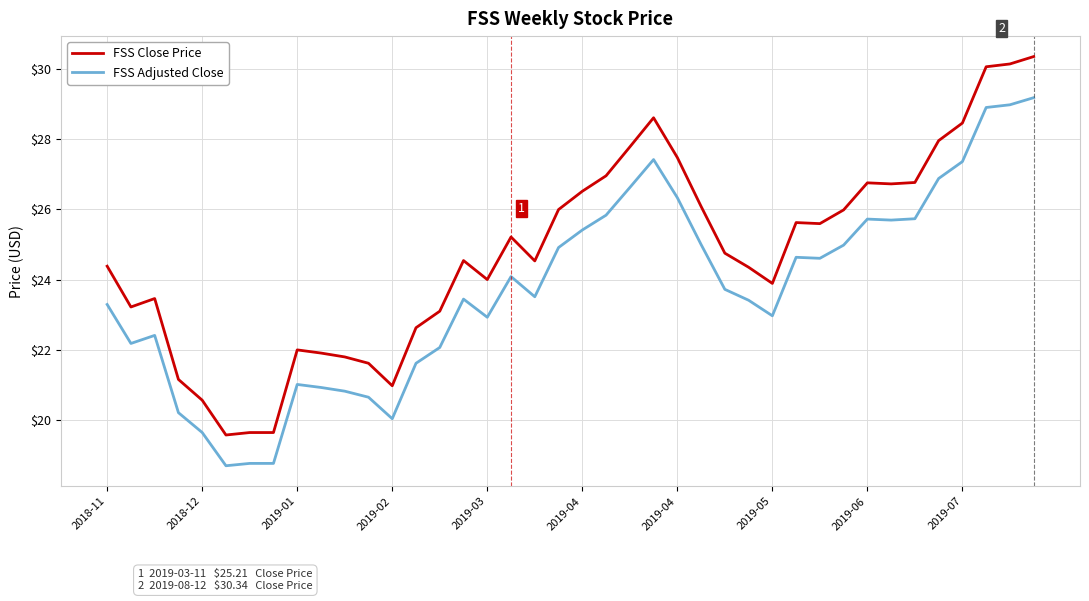

List the series in order of their peak value, highest first.

FSS Close Price, FSS Adjusted Close